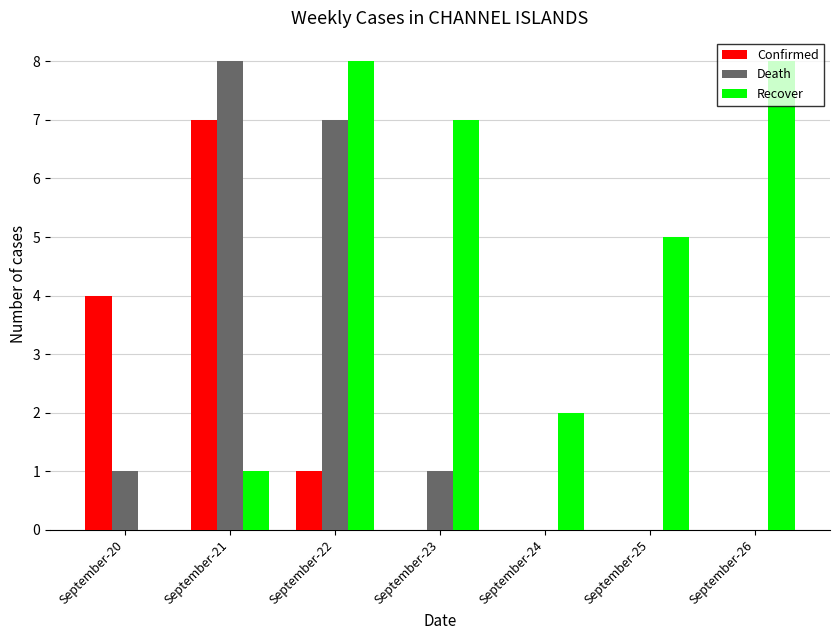

The Recover series shows 7 at September-23. True or false?

True